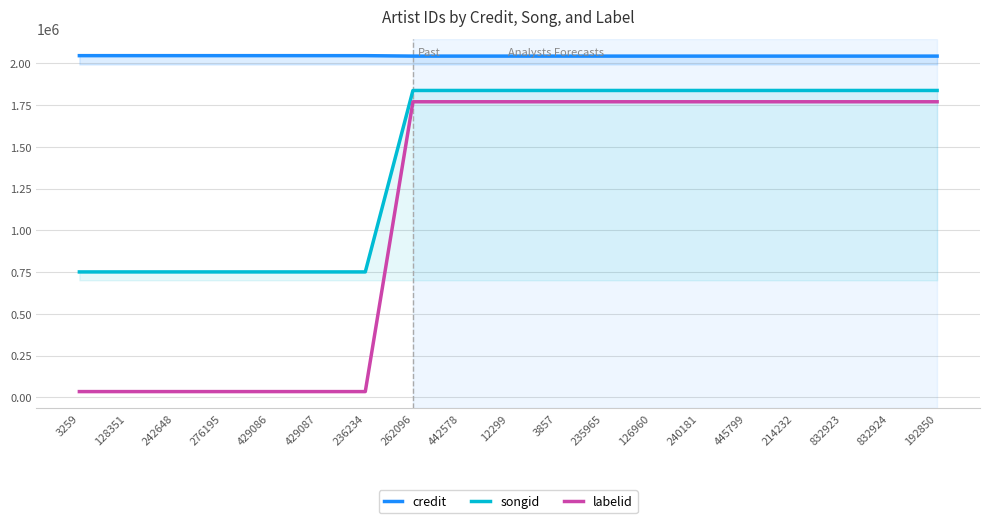

Which has a higher value, 242648 or 235965?

242648